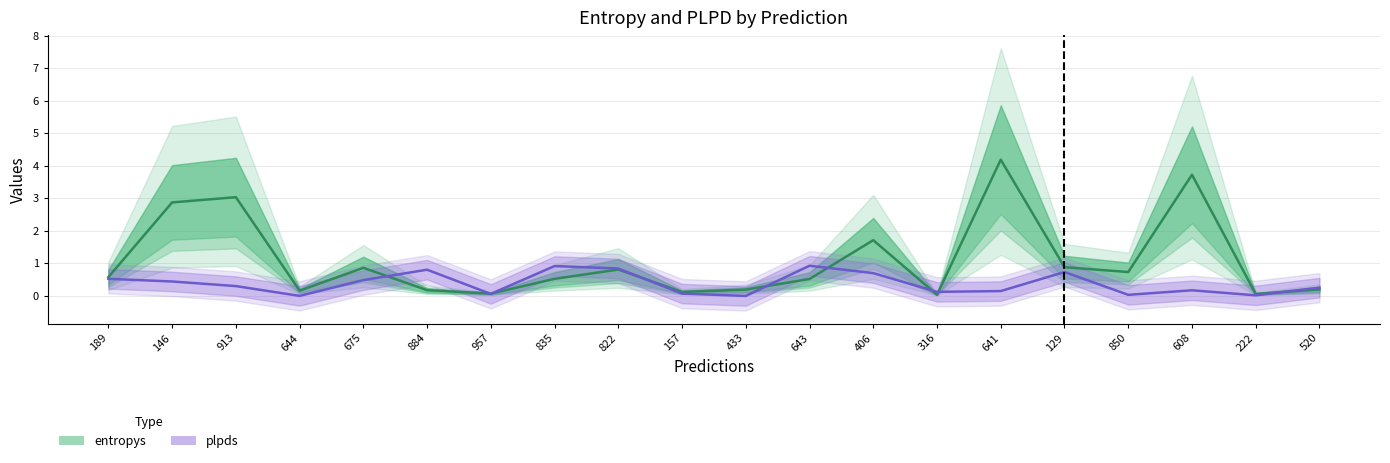

Is it true that plpds equals 0.1 at 316?

True